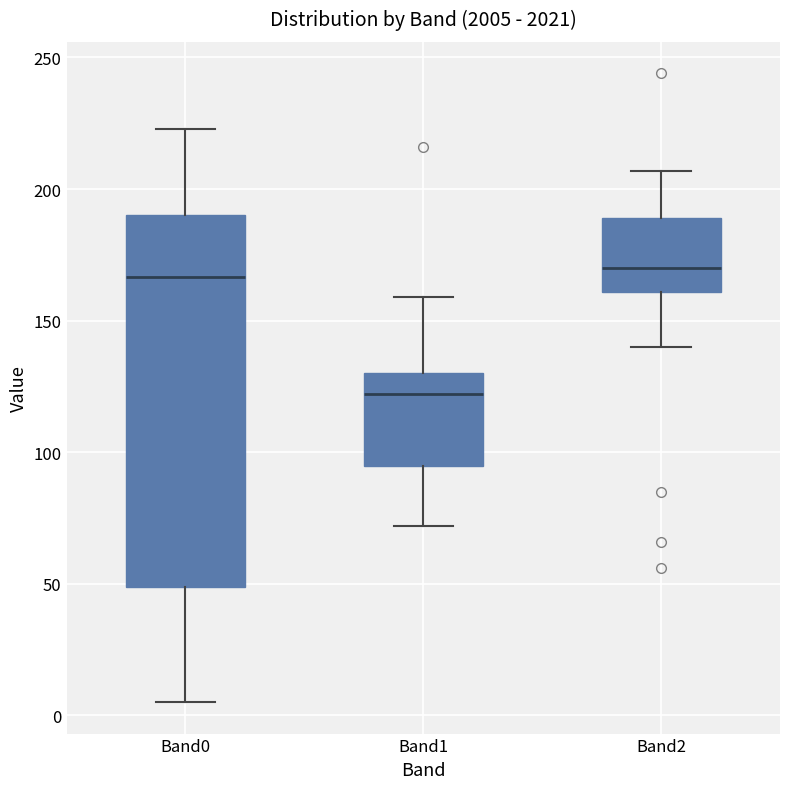

Where does the upper whisker of the box for Band1 end on the y-axis? The values are not printed on the chart, so give them approximately, as read against the axis.

160